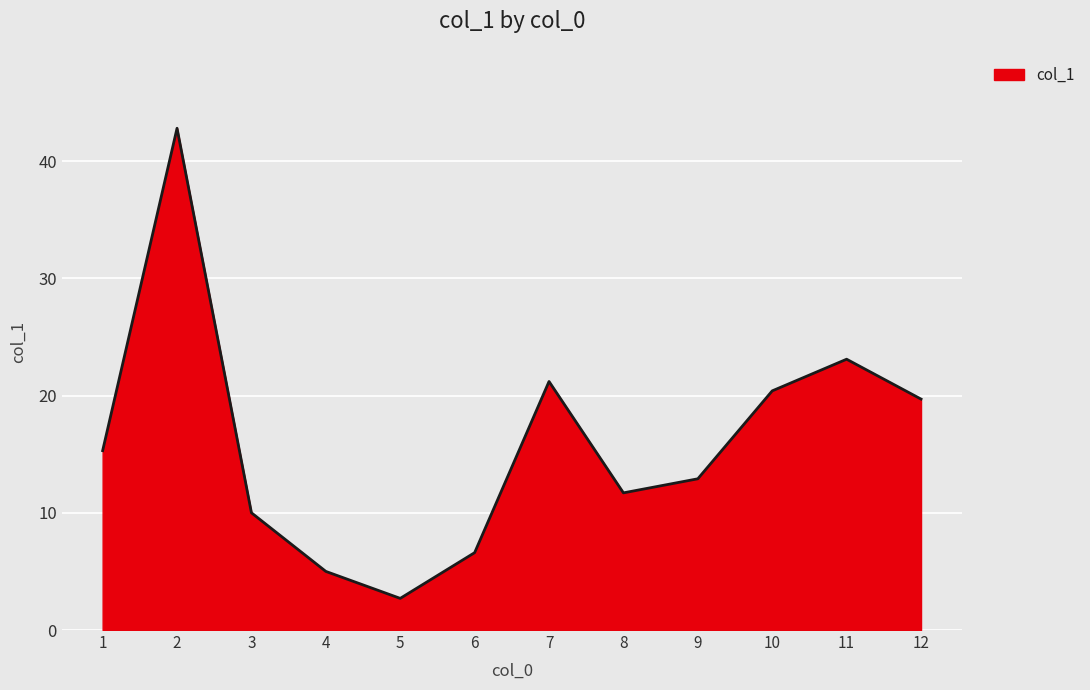

At which label does the data first exceed 15?

1